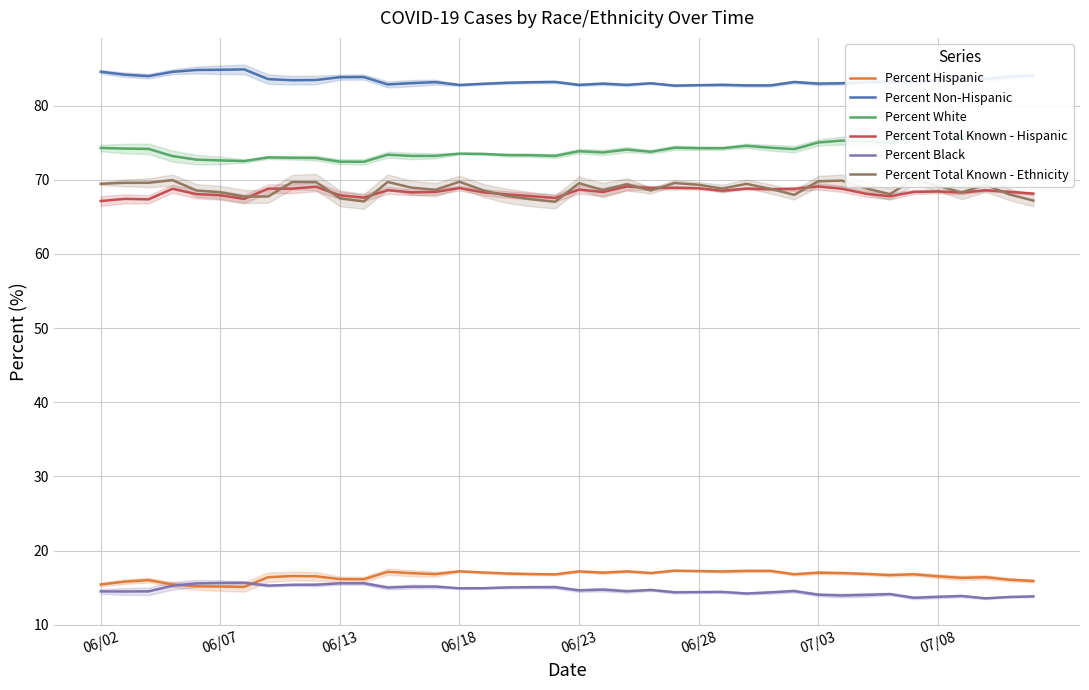

True or false: Percent Total Known - Hispanic has a value of 67.9 at 06/13.

True